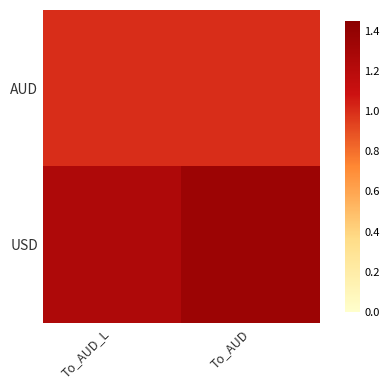

Rank the series by their maximum value, from lowest to highest.

AUD, USD